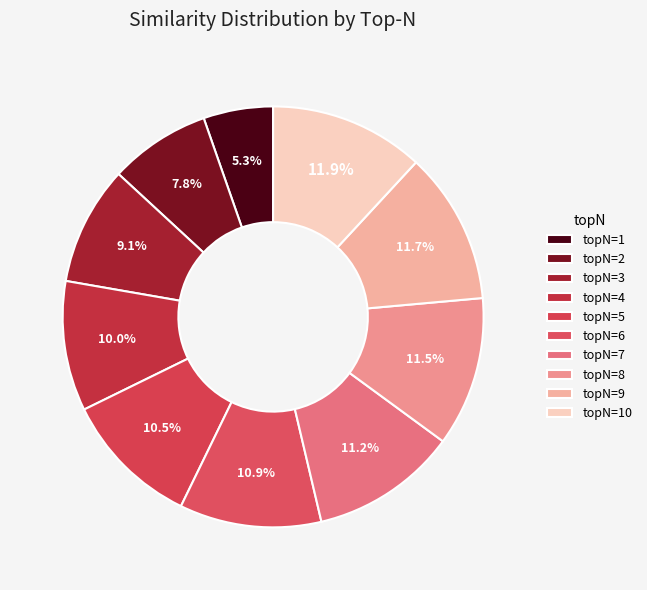

Is there a majority slice in this chart?

No